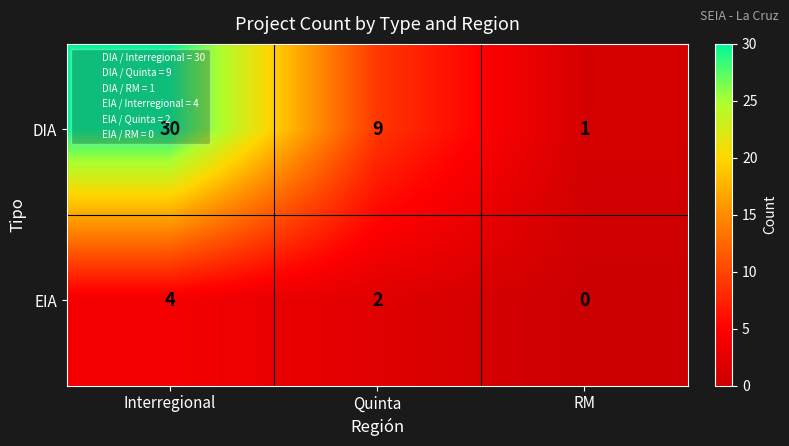

Which series changed the most between Interregional and Quinta?

DIA